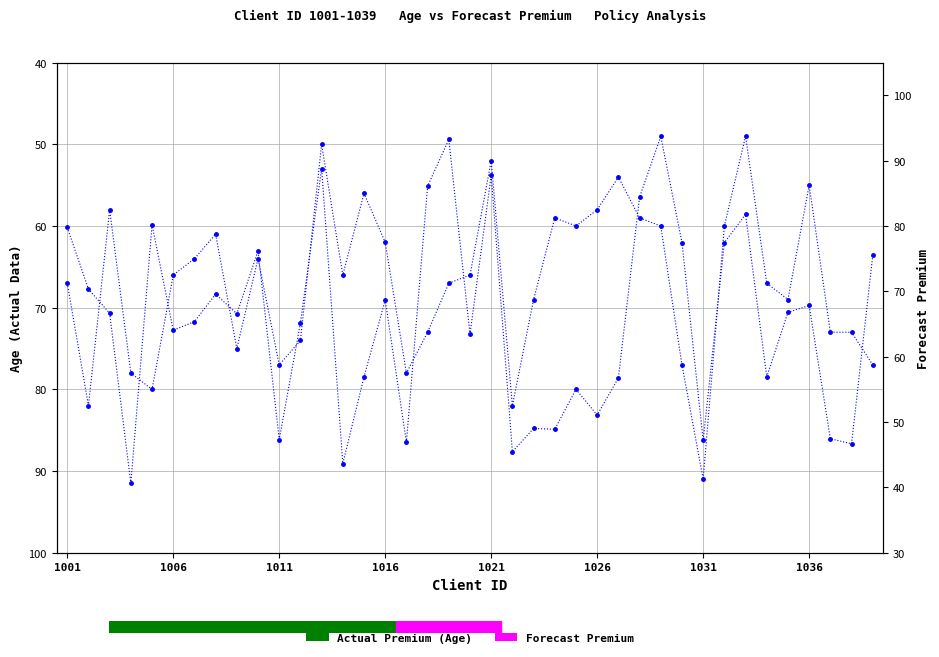

How many data points in Forecast Premium are above 66?

20